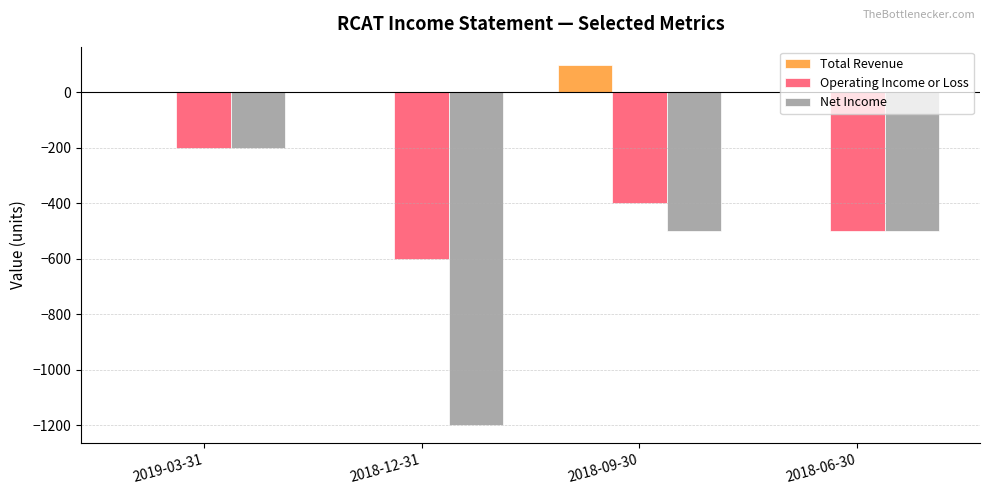

Is it true that Net Income equals -308 at 2019-03-31?

False